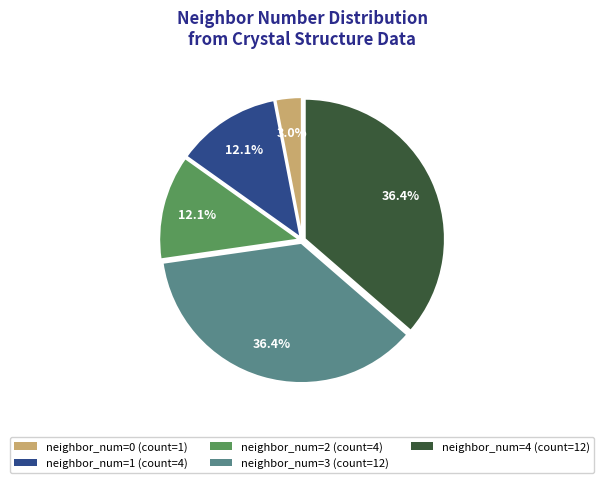

Do neighbor_num=4 (count=12) and neighbor_num=0 (count=1) together represent more than half of the pie?

No